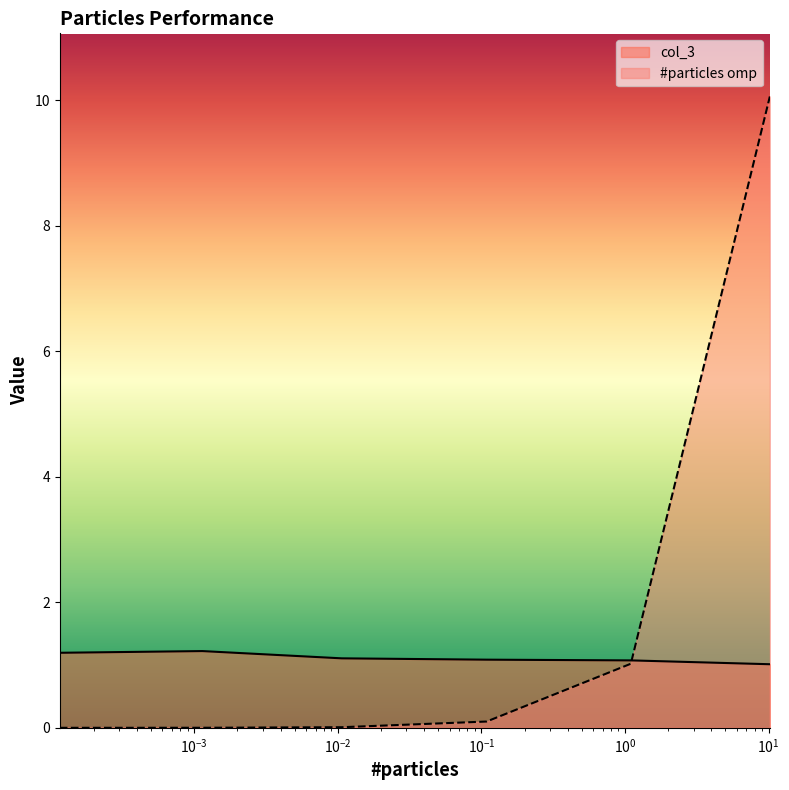

At how many categories does at least one series exceed 4?

1